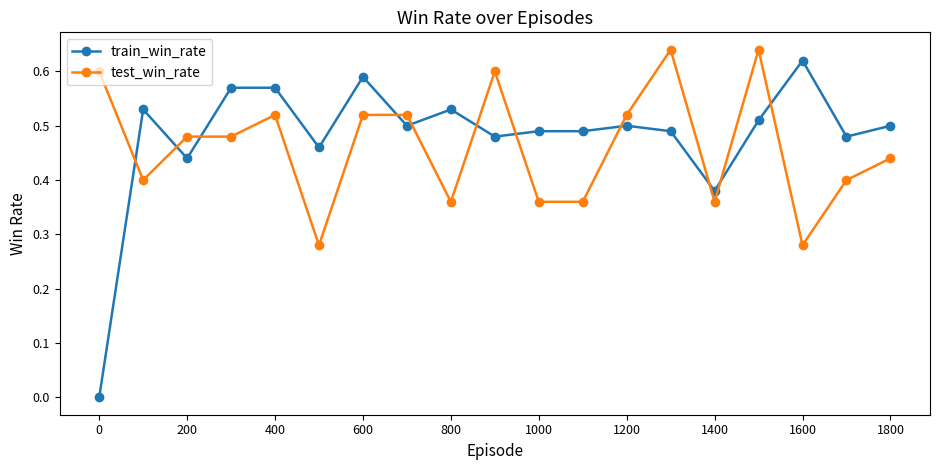

Which series has the largest range (max minus min)?

train_win_rate